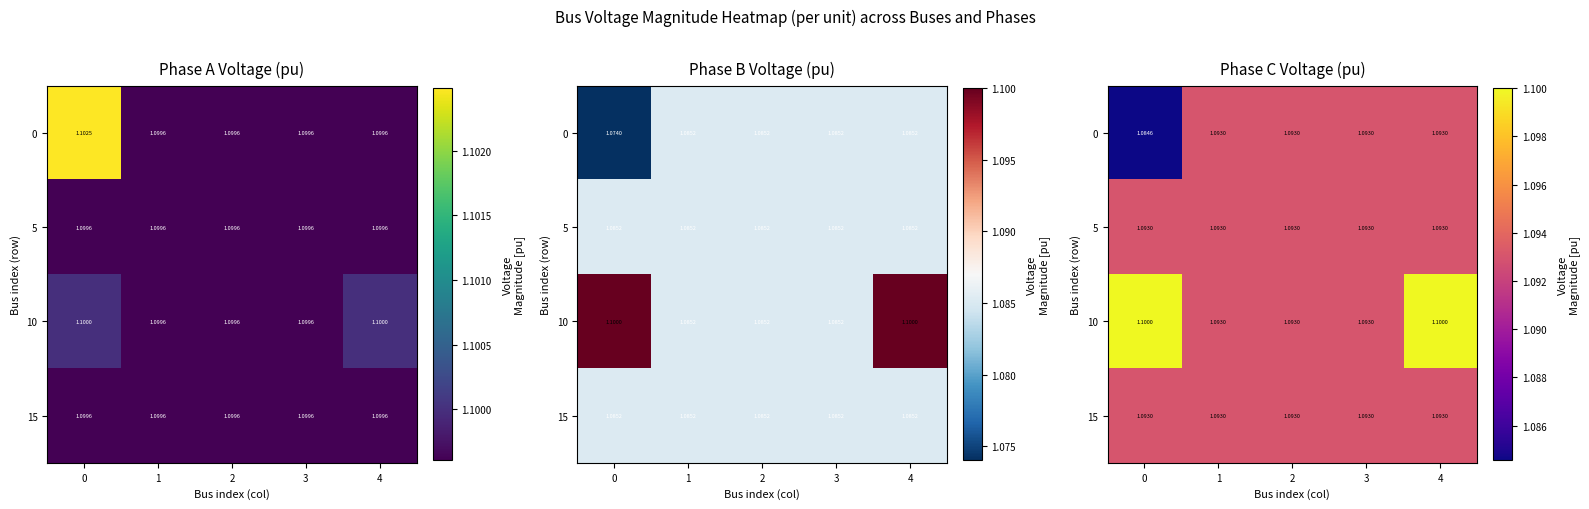

What is the minimum value for 5?

1.1